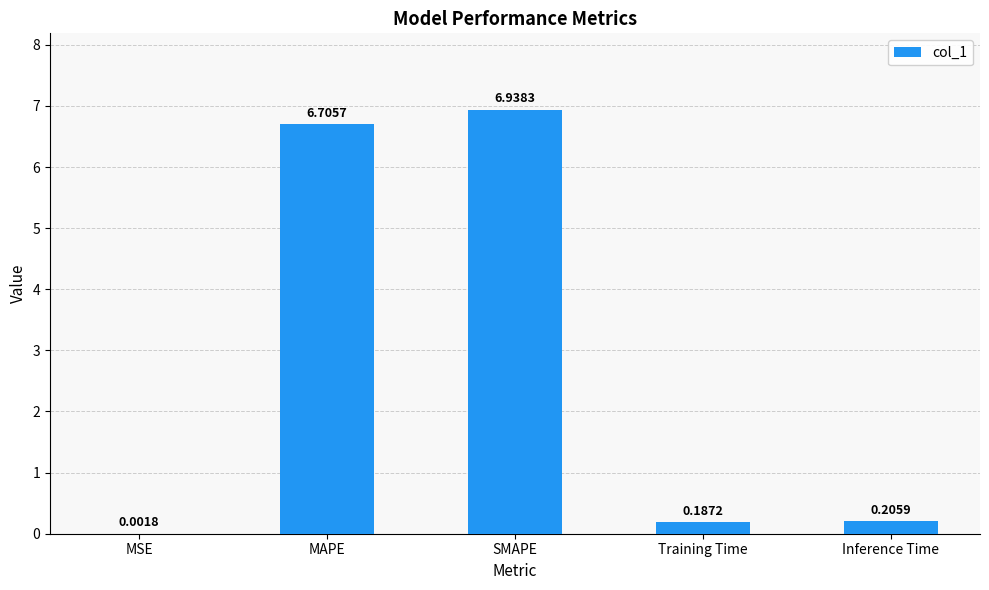

What is the sum of all values?

14.0